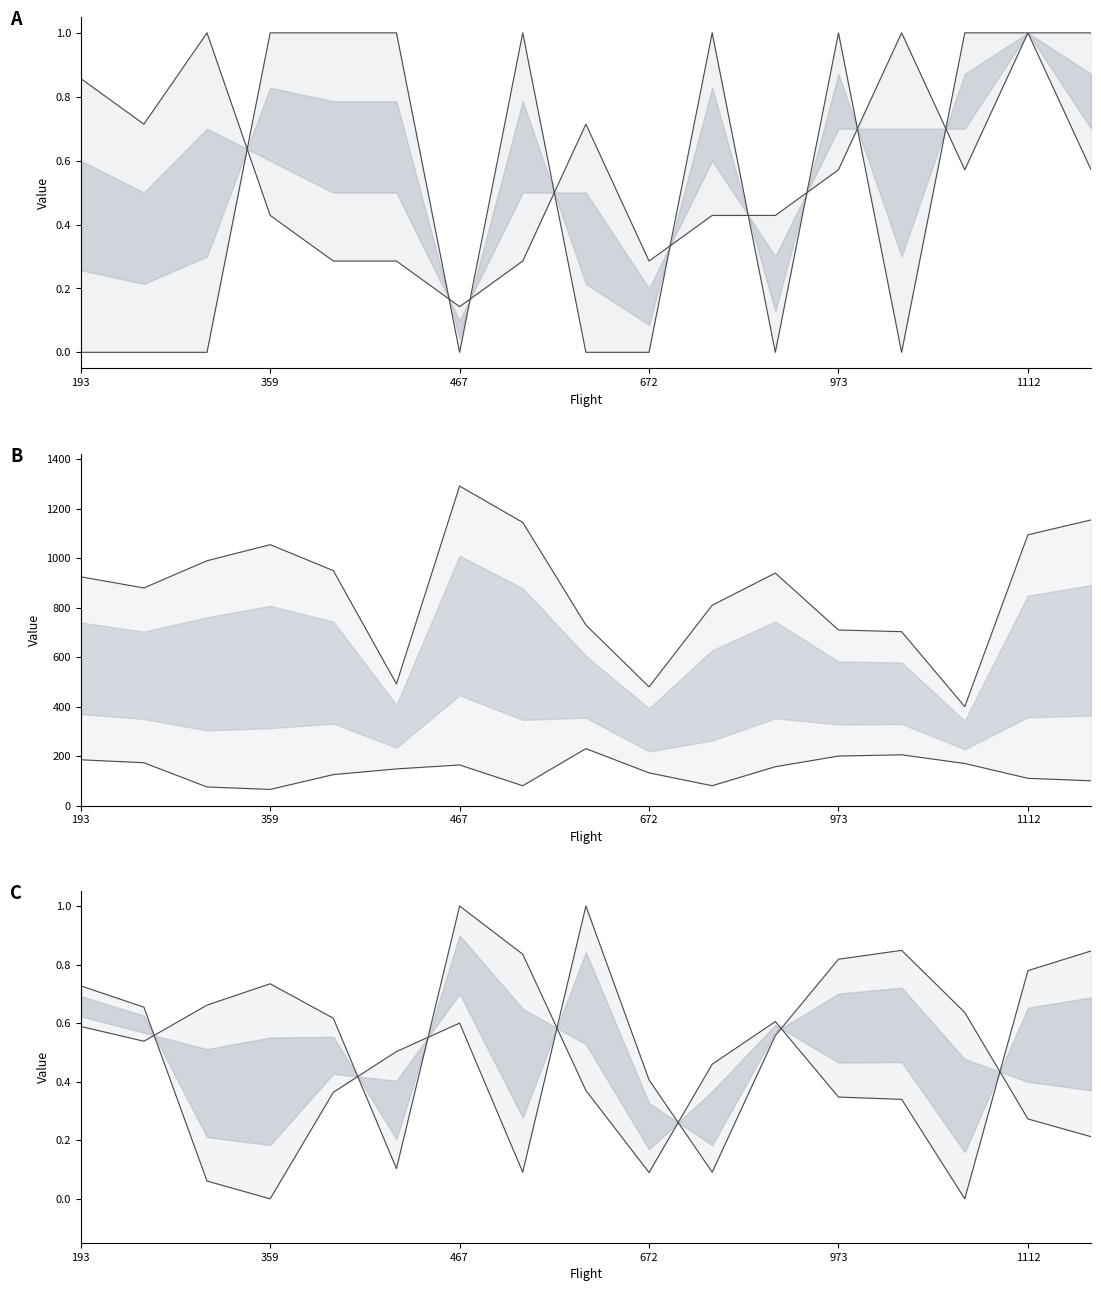

How many lines are shown in the chart?

4